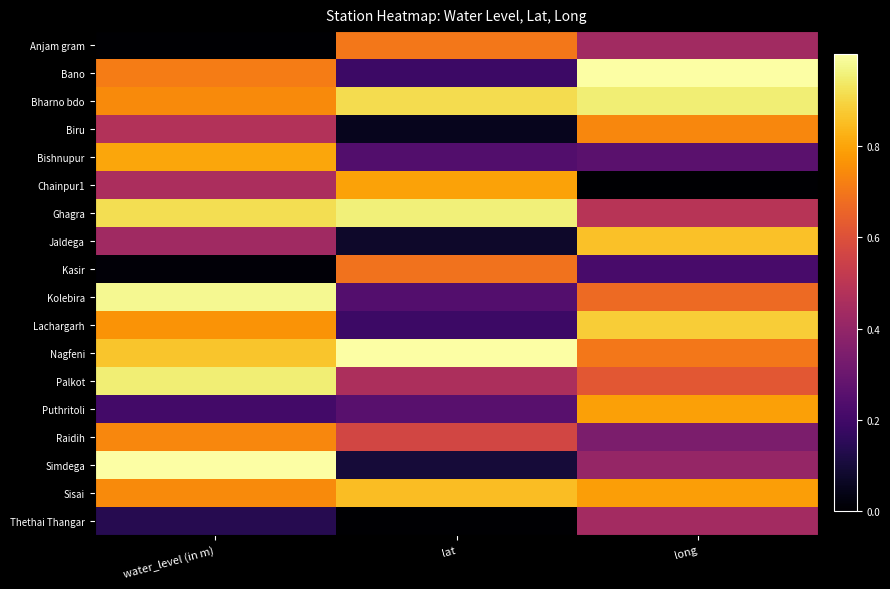

What is the difference between the highest and lowest values at water_level (in m)?

1.0